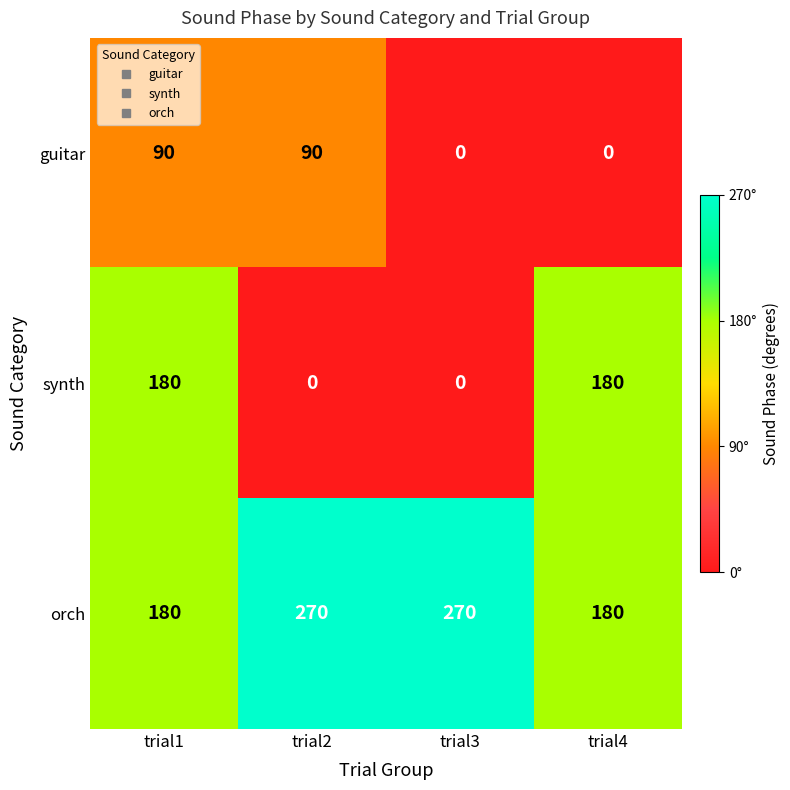

At which category is the sum across all series the highest?

trial1